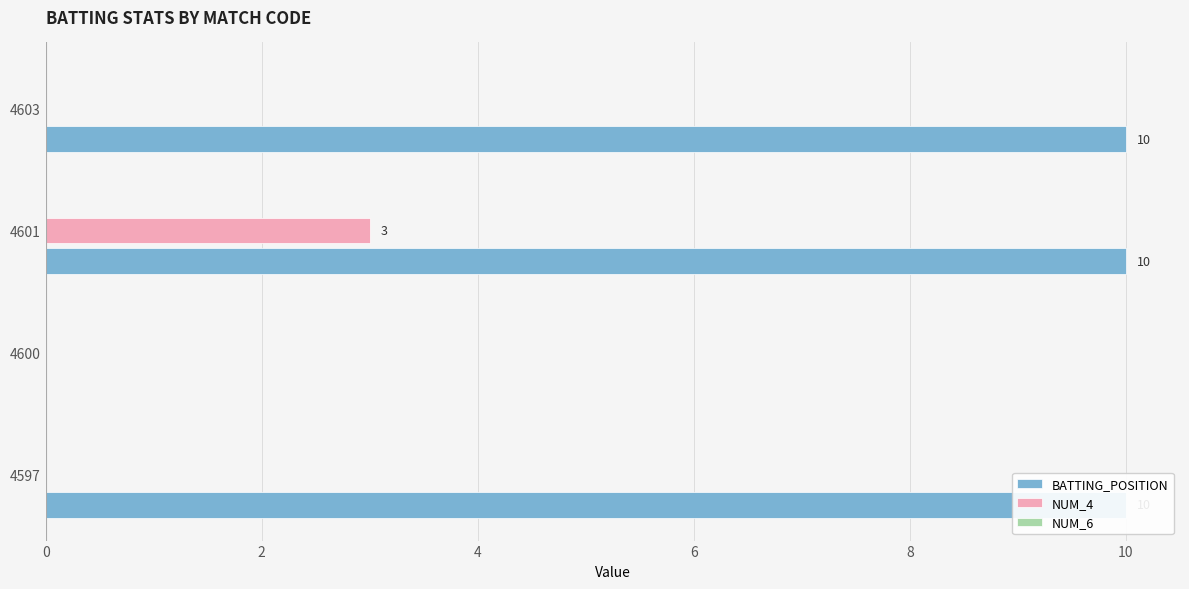

Which series has the largest range (max minus min)?

BATTING_POSITION